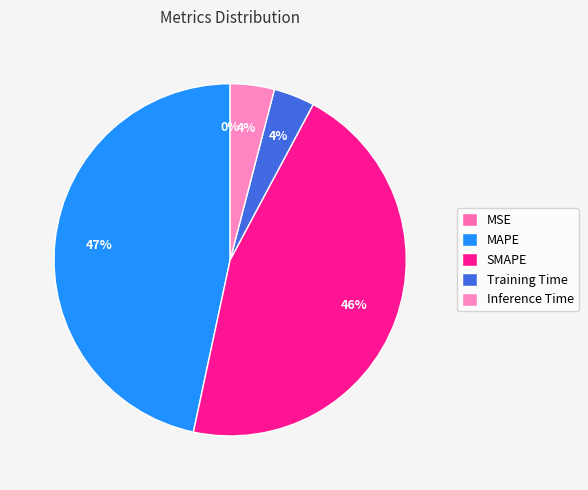

Which slice is the smallest?

MSE